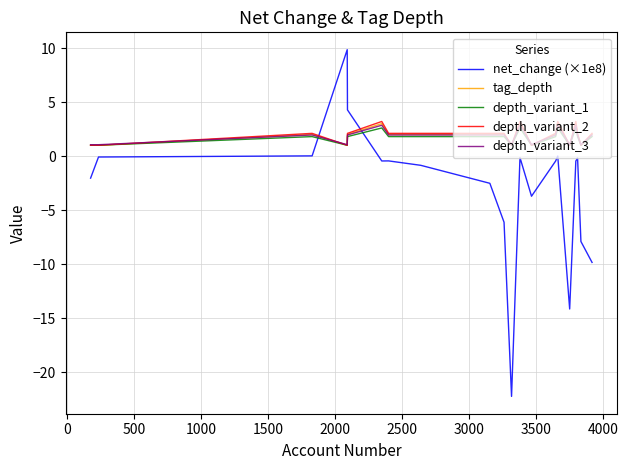

After their last crossing, which series has the higher values: depth_variant_1 or net_change (×1e8)?

depth_variant_1